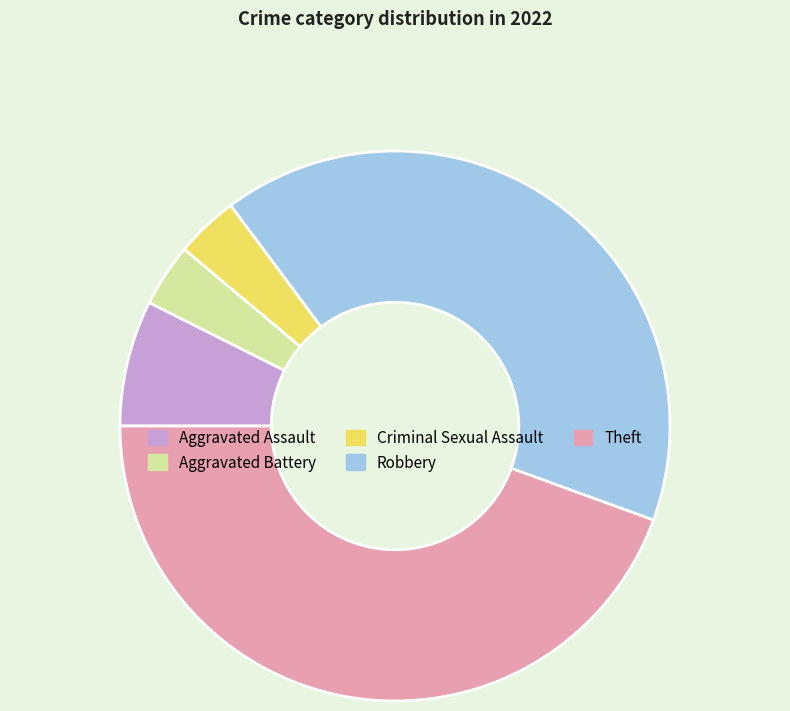

Combined, do Robbery and Aggravated Assault account for over 50%?

No